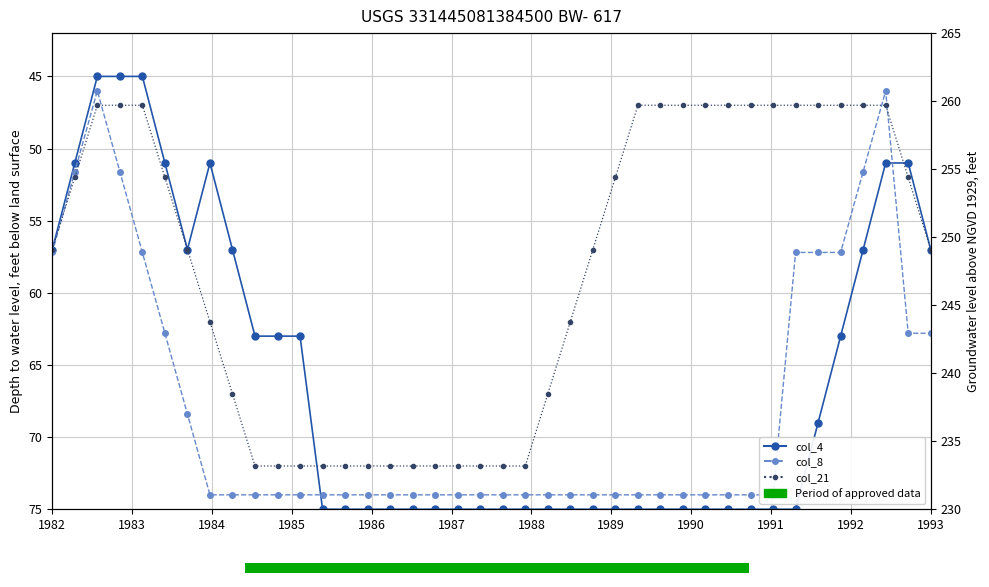

What is the greatest value displayed?

75.0